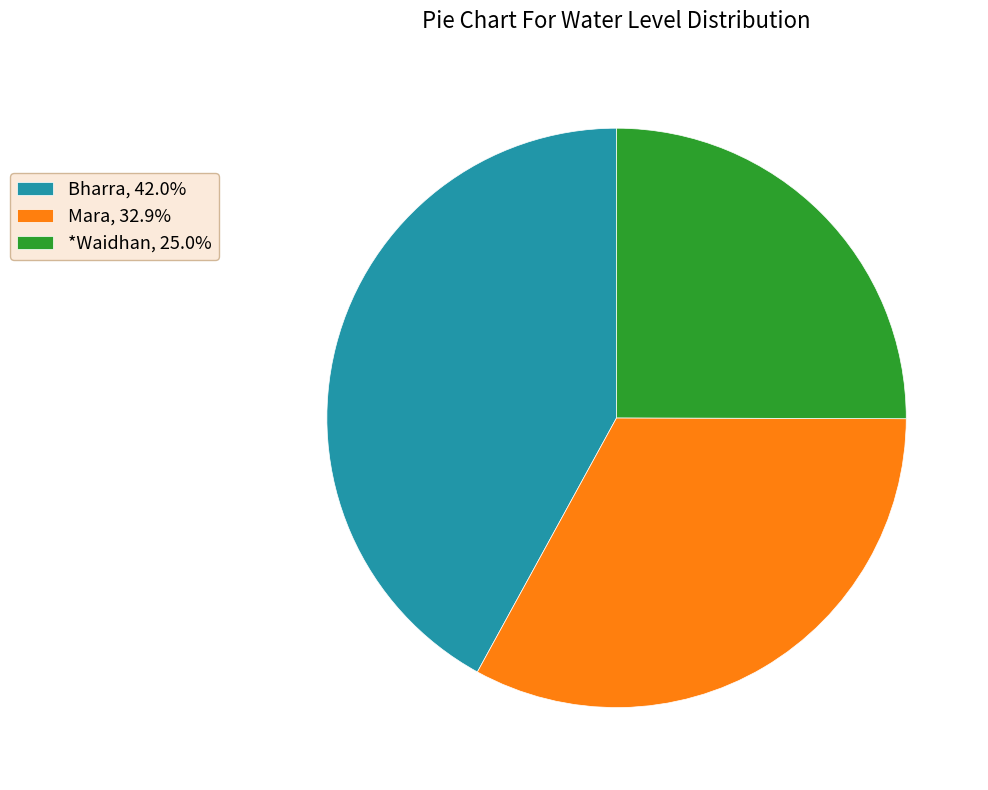

Approximately how many times larger is the value at *Waidhan, 25.0% compared to Mara, 32.9%?

0.8